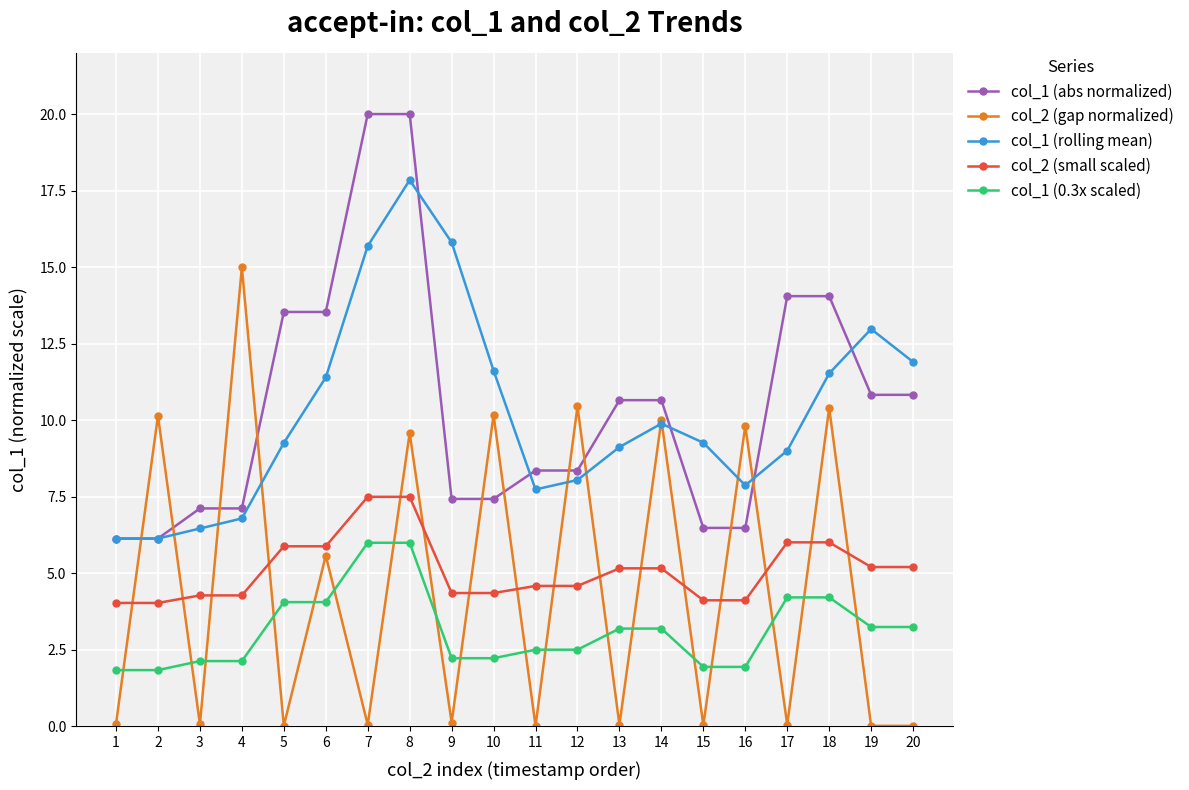

What is the sum of the col_2 (gap normalized) values at 9 and 8?

9.7